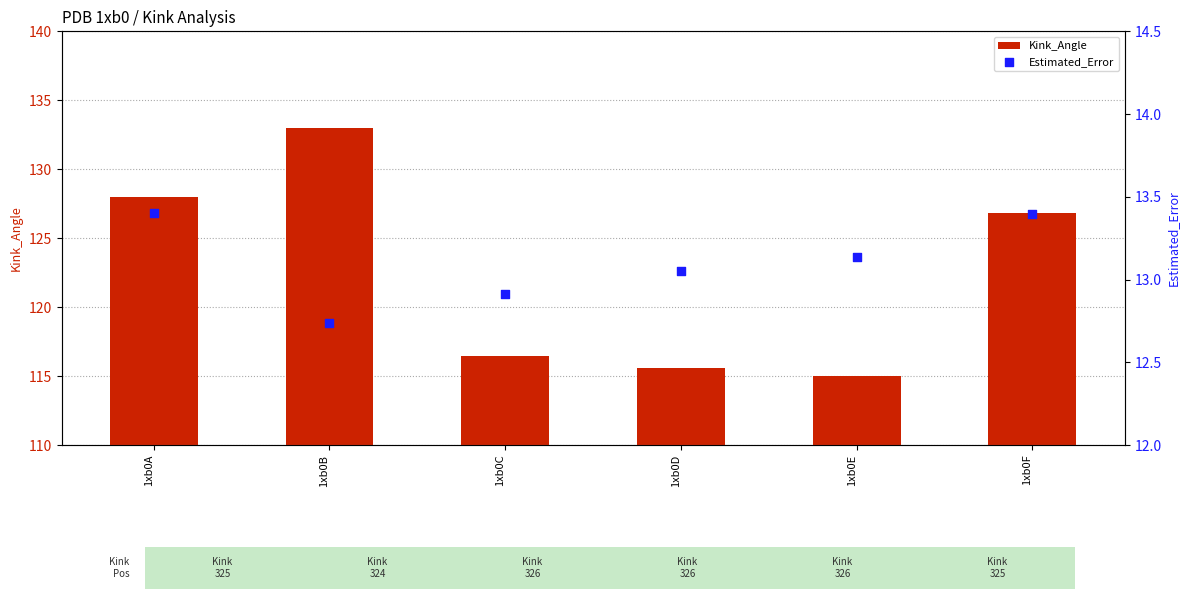

Is the value of Kink_Angle at 1xb0C greater than the value of Estimated_Error at 1xb0D?

Yes